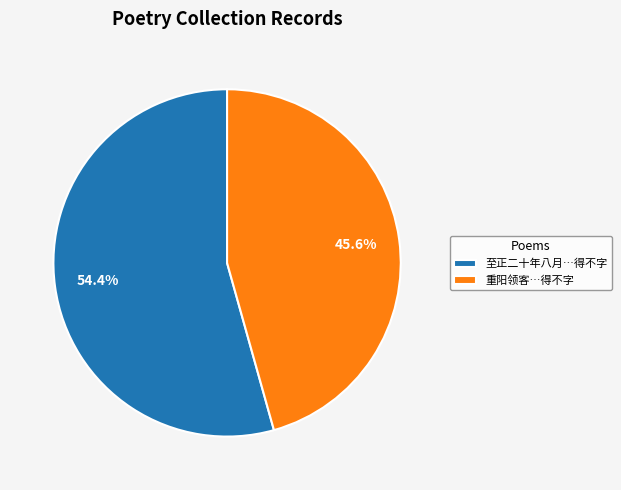

Rank the categories by value from lowest to highest.

重阳领客…得不字, 至正二十年八月…得不字